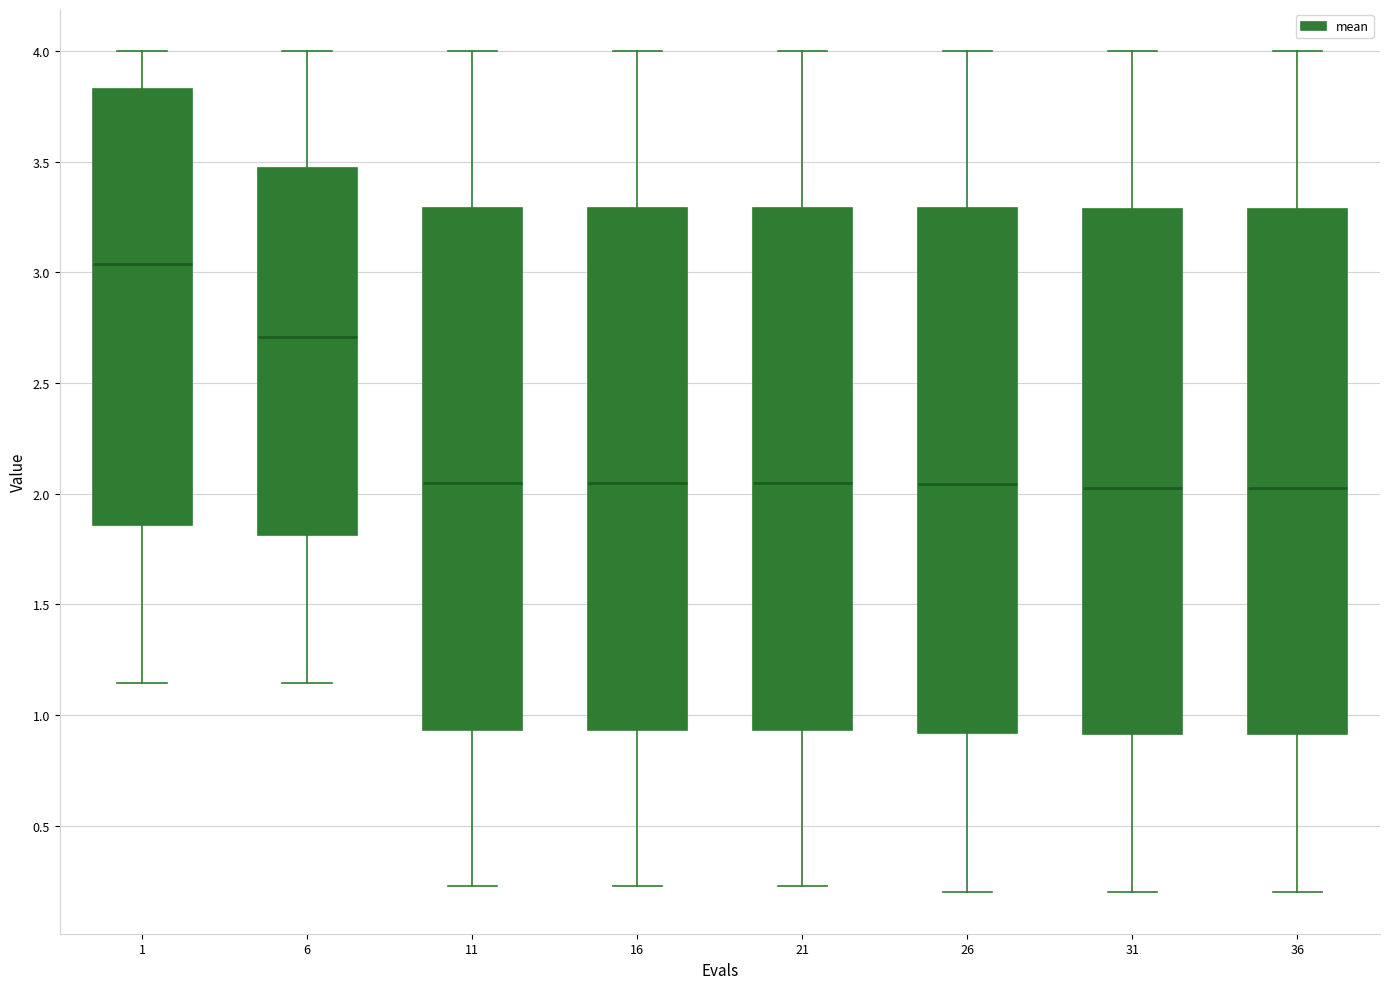

Reading left to right, read every box against the y-axis: the position of its median line, the range the box covers, and the ends of its whiskers. The values are not printed on the chart, so give them approximately, as read against the axis.

1: median 3.05, box 1.85 to 3.85, whiskers 1.15 to 4.00
6: median 2.70, box 1.80 to 3.45, whiskers 1.15 to 4.00
11: median 2.05, box 0.95 to 3.30, whiskers 0.25 to 4.00
16: median 2.05, box 0.95 to 3.30, whiskers 0.25 to 4.00
21: median 2.05, box 0.95 to 3.30, whiskers 0.25 to 4.00
26: median 2.05, box 0.90 to 3.30, whiskers 0.20 to 4.00
31: median 2.05, box 0.90 to 3.30, whiskers 0.20 to 4.00
36: median 2.05, box 0.90 to 3.30, whiskers 0.20 to 4.00